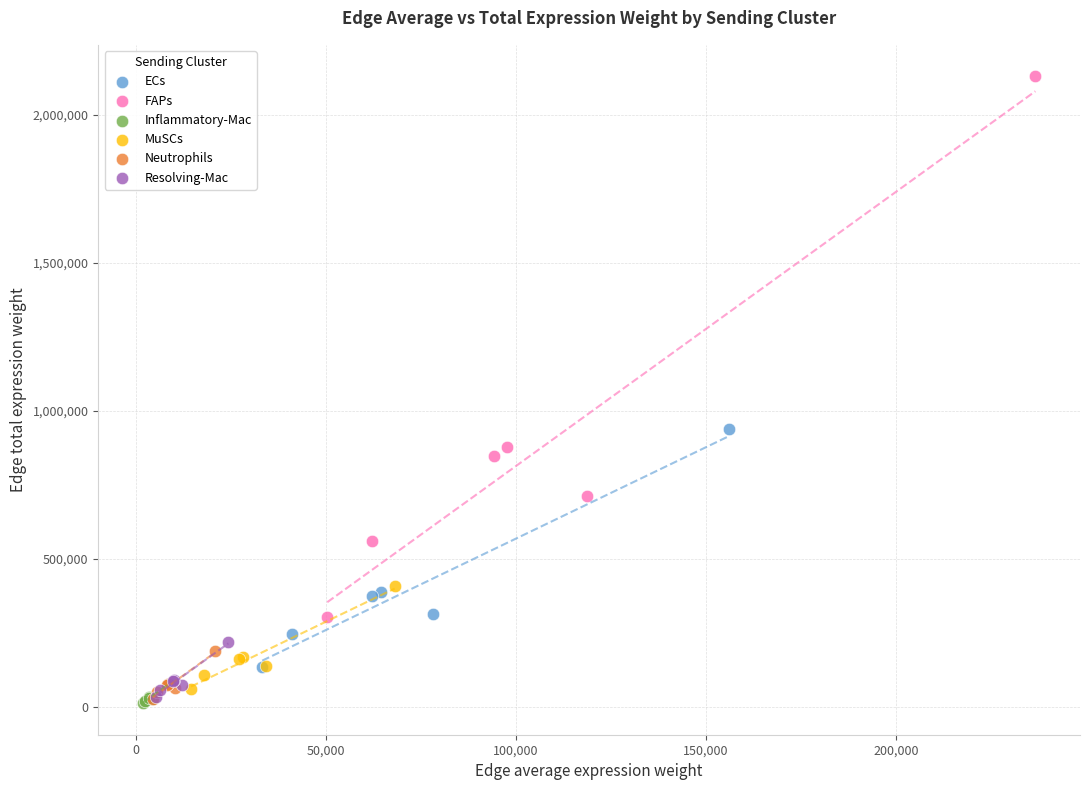

Which series has the widest spread of Y values?

FAPs